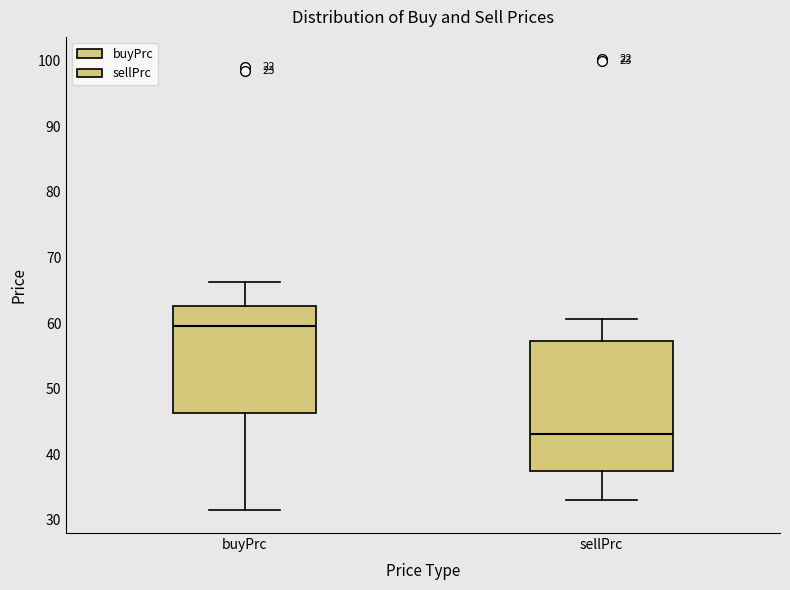

Reading left to right, read every box against the y-axis: the position of its median line, the range the box covers, and the ends of its whiskers. The values are not printed on the chart, so give them approximately, as read against the axis.

buyPrc: median 59, box 46 to 63, whiskers 31 to 66
sellPrc: median 43, box 37 to 57, whiskers 33 to 61